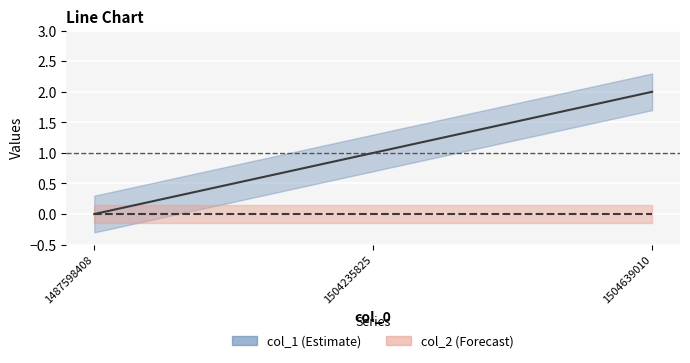

Which series has the largest total across all categories?

col_1